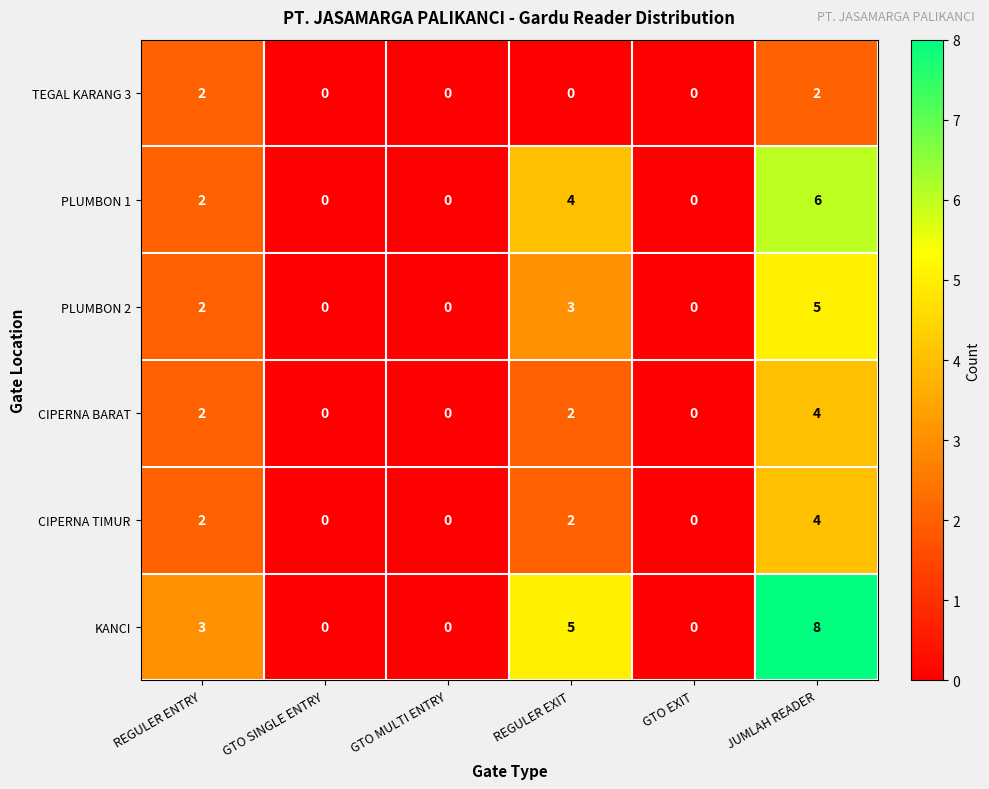

What is the maximum value for PLUMBON 1?

6